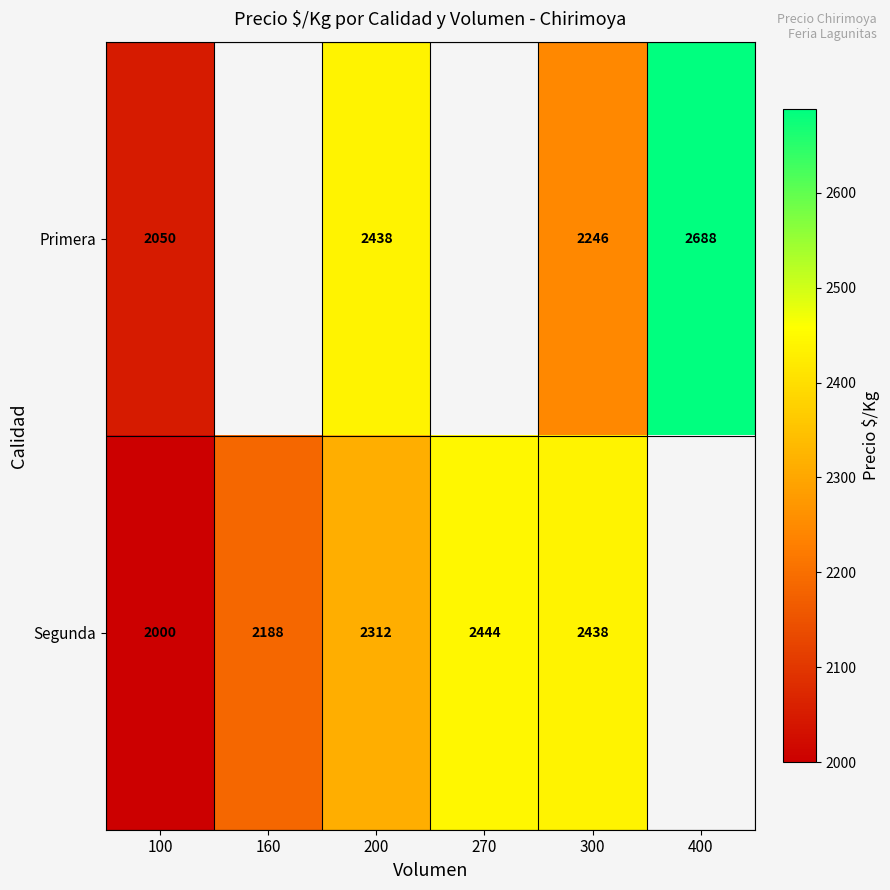

Between 270 and 200, which is larger?

200